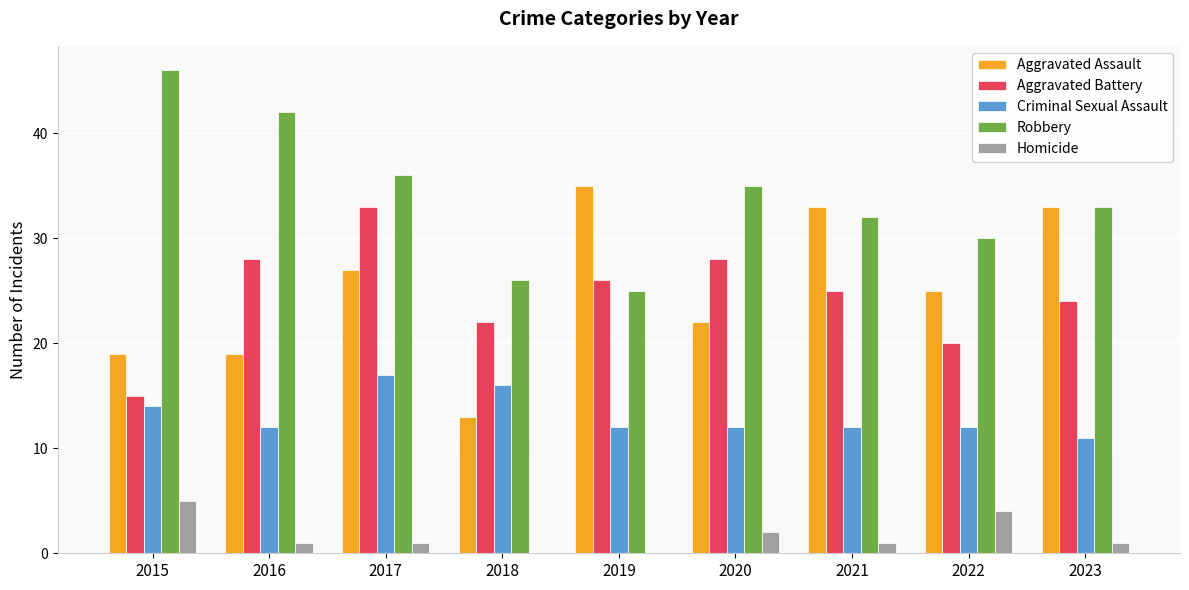

What is the total value across all series at 2016?

102